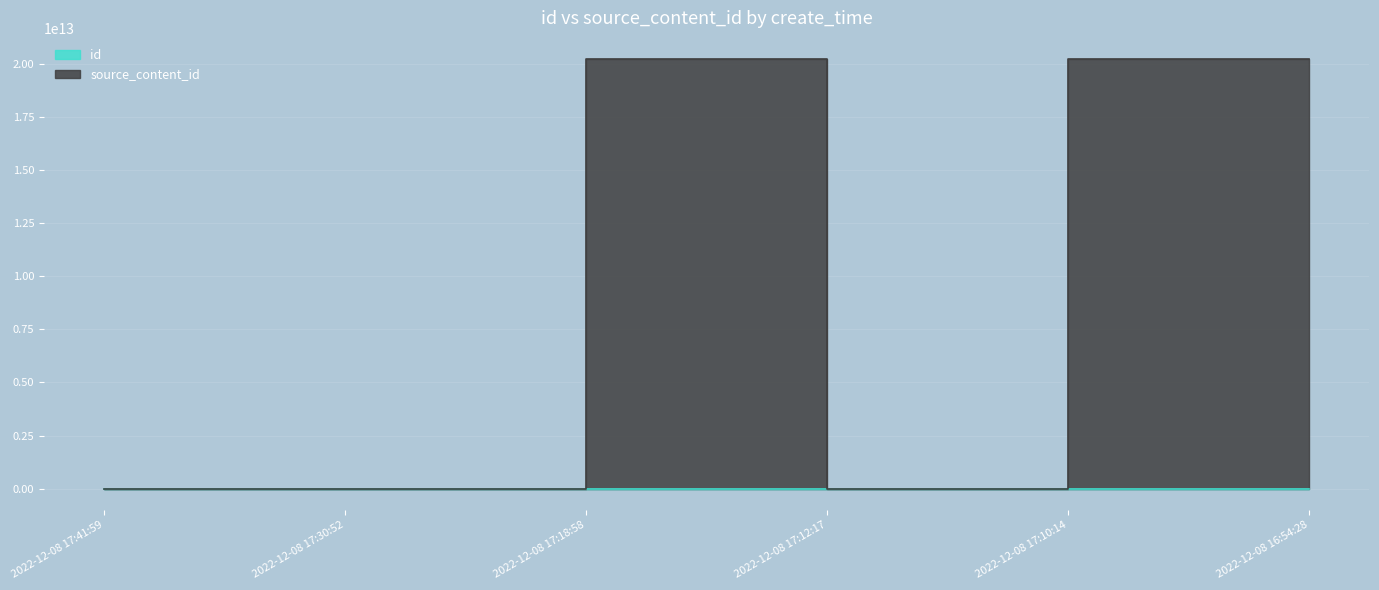

Reading right to left, extract all data points from this chart.

id: 2022-12-08 16:54:28=2897421	2022-12-08 17:10:14=2897441	2022-12-08 17:12:17=2897445	2022-12-08 17:18:58=2897453	2022-12-08 17:30:52=2897470	2022-12-08 17:41:59=2897490
source_content_id: 2022-12-08 16:54:28=20221208165513	2022-12-08 17:10:14=20221208171045	2022-12-08 17:12:17=0	2022-12-08 17:18:58=20221208172223	2022-12-08 17:30:52=0	2022-12-08 17:41:59=0